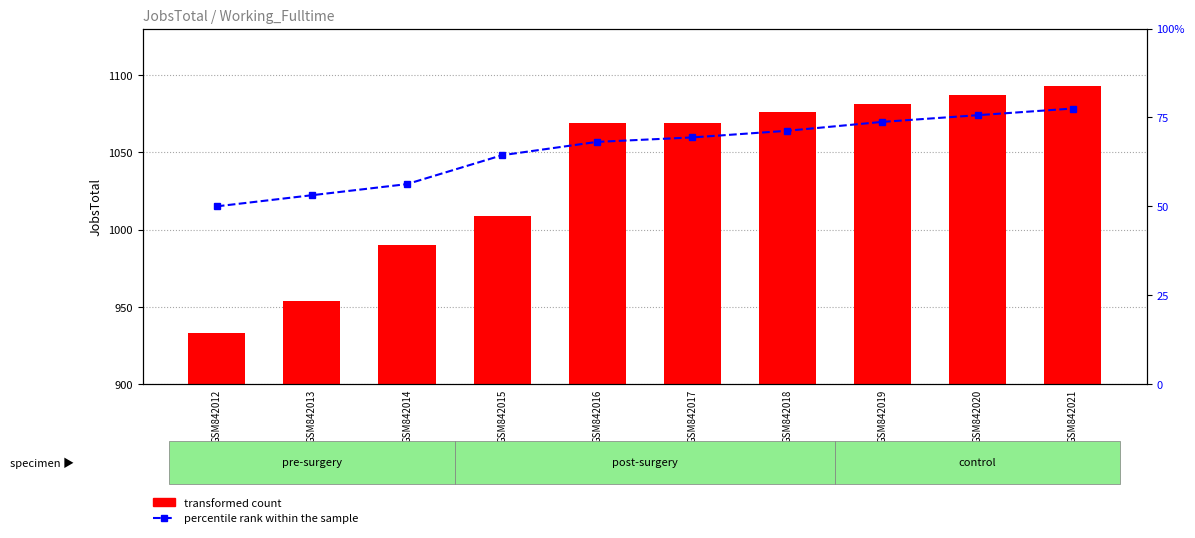

What is the greatest value displayed?

1093